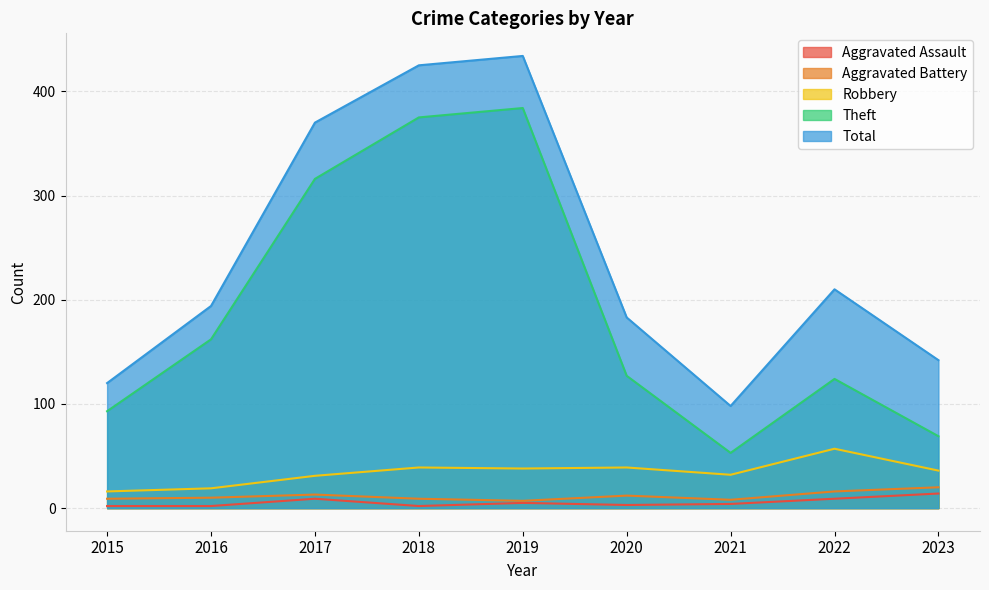

Which has a higher value, 2017 or 2021?

2017